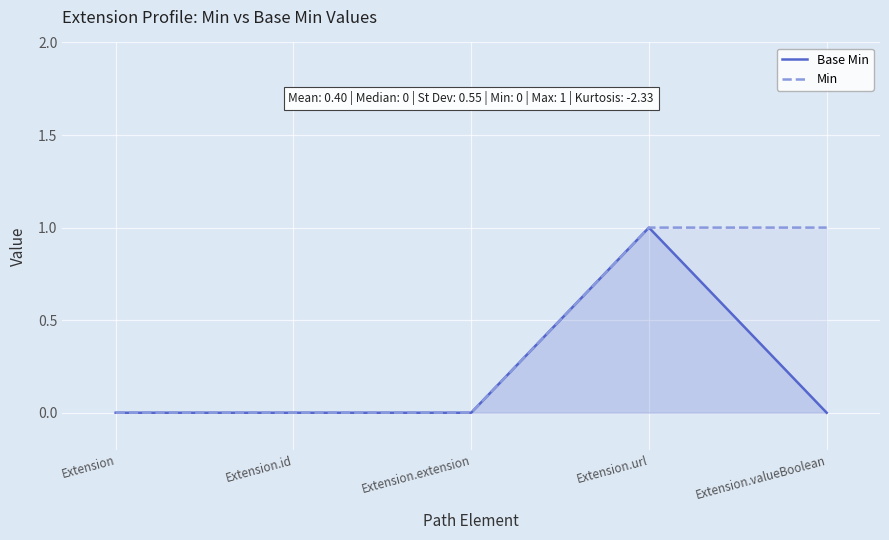

Count the number of data series in this chart.

2